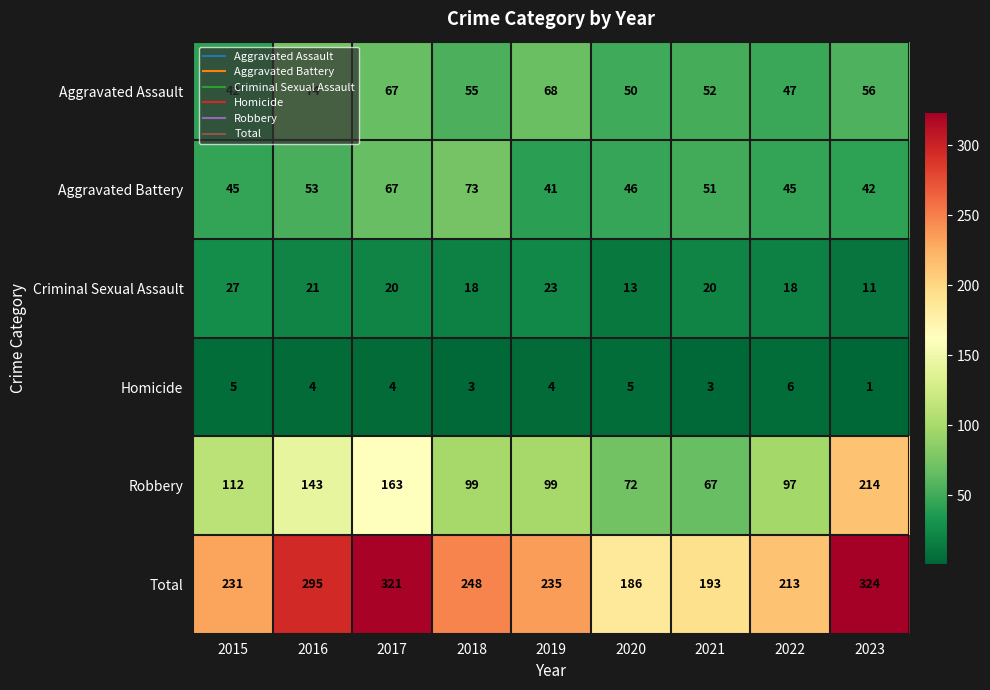

What is the difference between the maximum and minimum values in the Total series?

138